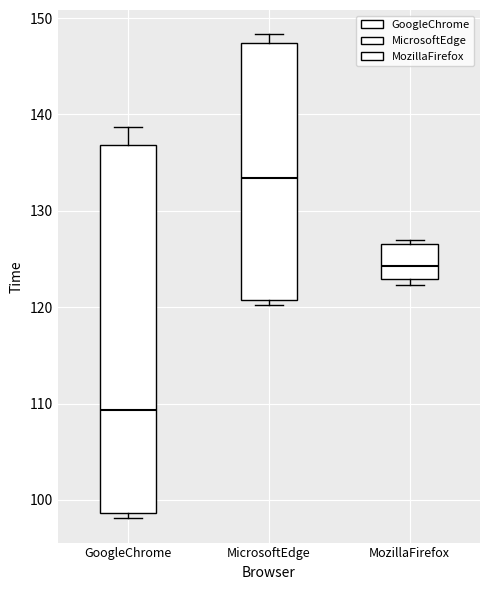

Reading left to right, read every box against the y-axis: the position of its median line, the range the box covers, and the ends of its whiskers. The values are not printed on the chart, so give them approximately, as read against the axis.

GoogleChrome: median 109, box 99 to 137, whiskers 98 to 139
MicrosoftEdge: median 133, box 121 to 147, whiskers 120 to 148
MozillaFirefox: median 124, box 123 to 127, whiskers 122 to 127 (just above the box's upper edge)